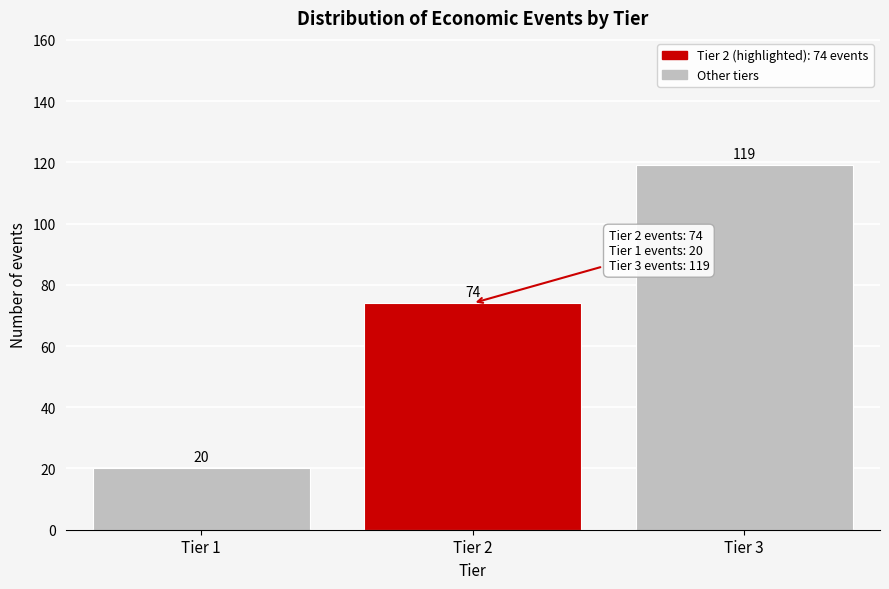

Reading right to left, list all the values displayed in this chart.

119	74	20